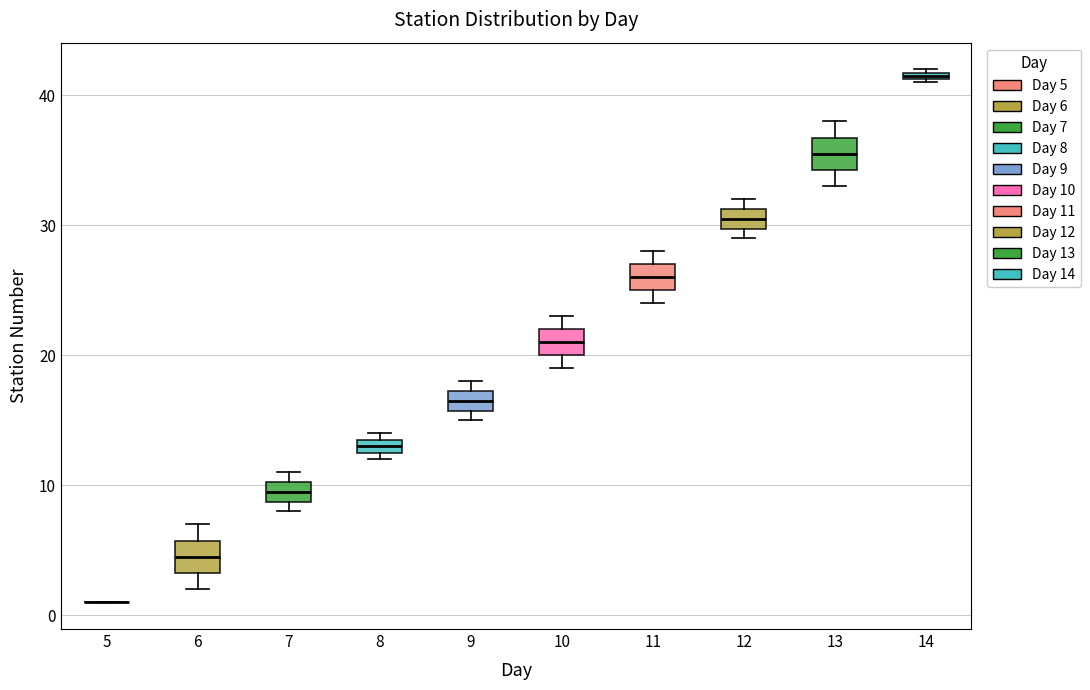

Where is the upper edge of the box at x = 10 on the y-axis? The values are not printed on the chart, so give them approximately, as read against the axis.

22